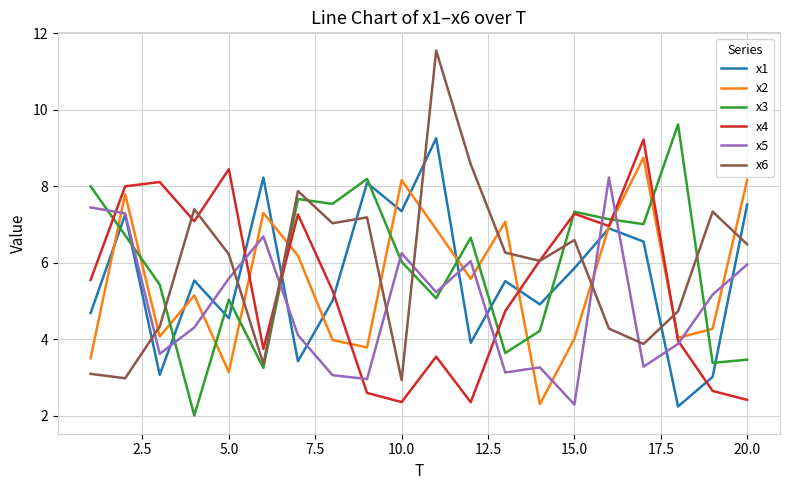

Which series ends up on top after the final intersection of x1 and x6?

x1